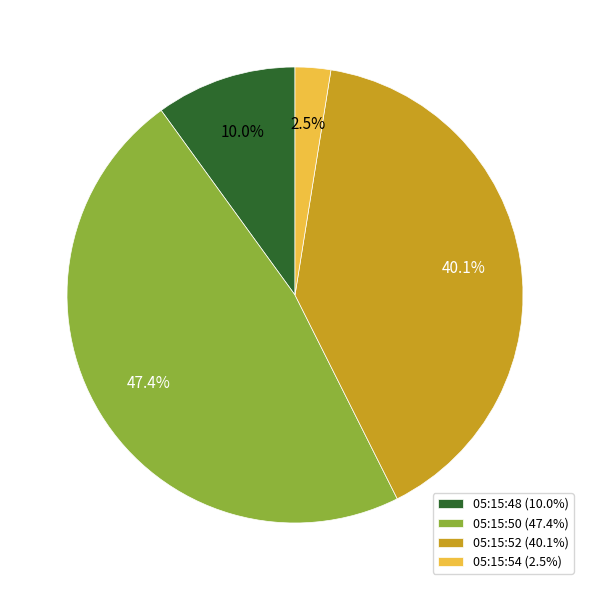

Which category has the smallest portion of the pie?

05:15:54 (2.5%)